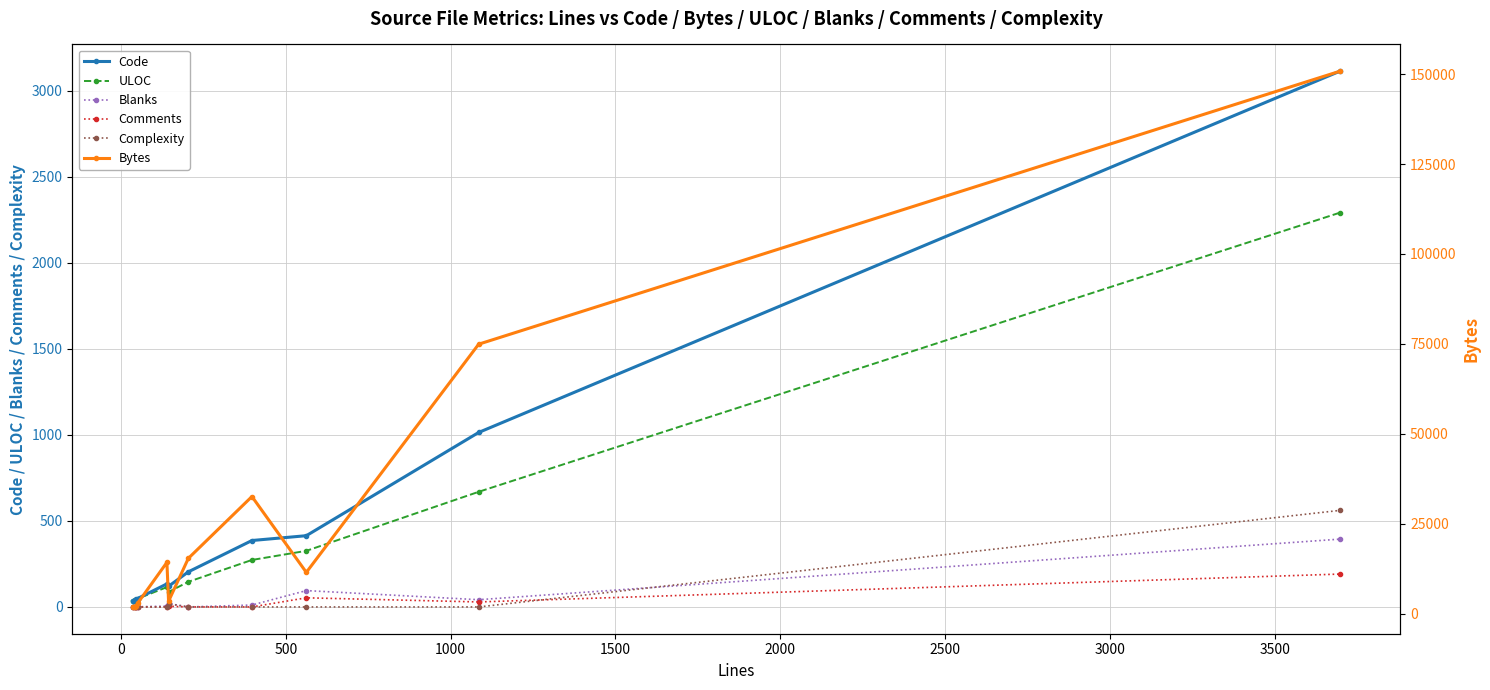

At how many categories does at least one series exceed 121574?

1